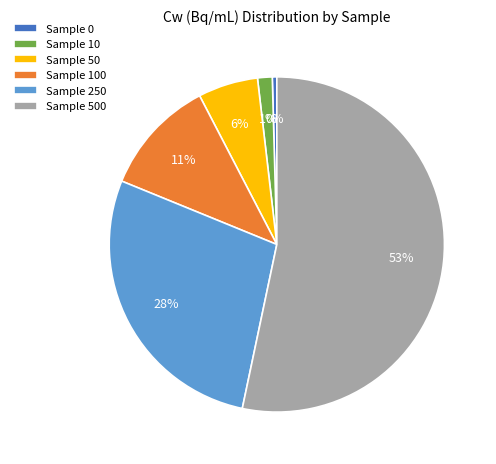

How many slices are in this pie chart?

6